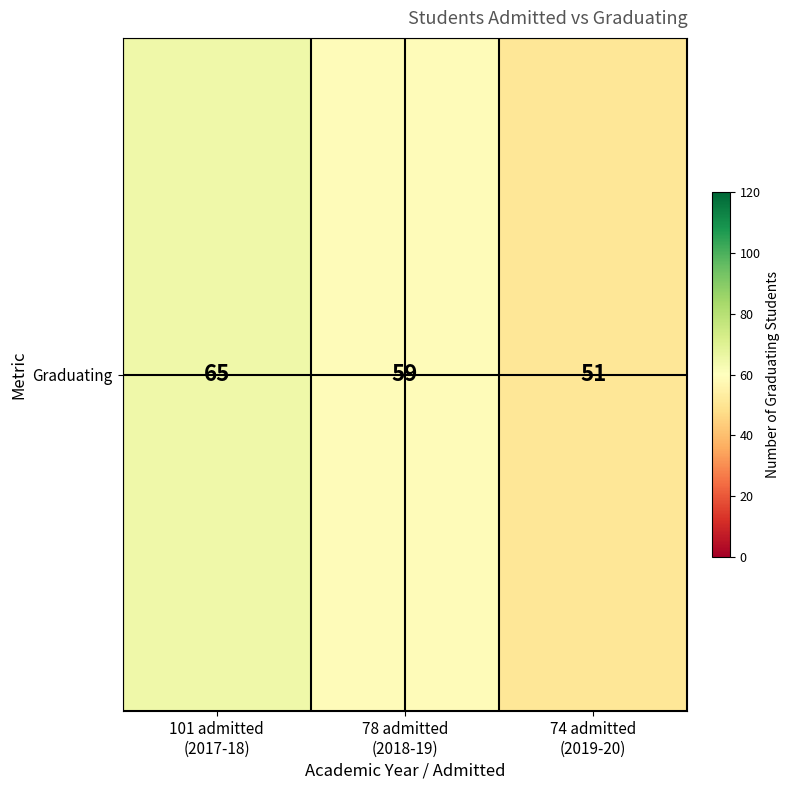

Which has a higher value, 78 admitted
(2018-19) or 101 admitted
(2017-18)?

101 admitted
(2017-18)